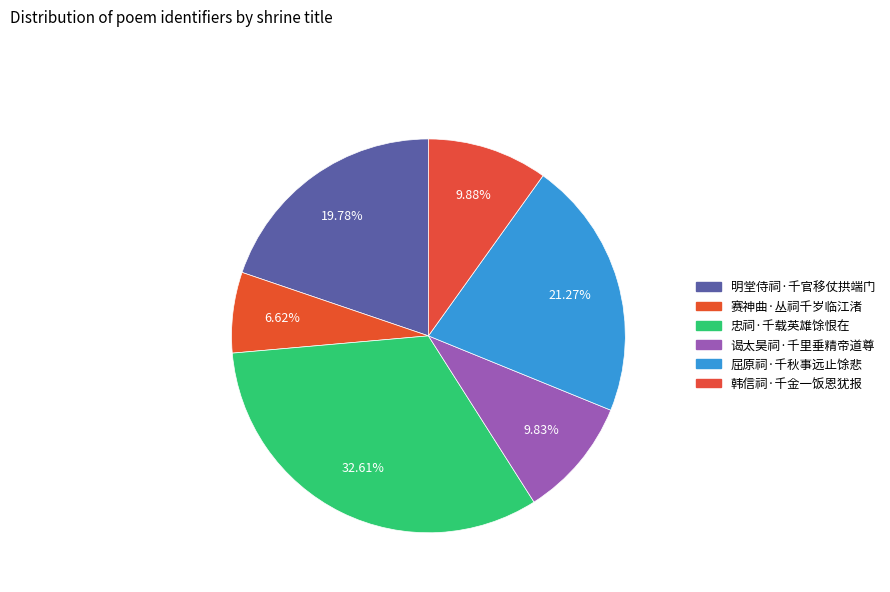

Count the number of slices in the pie.

6